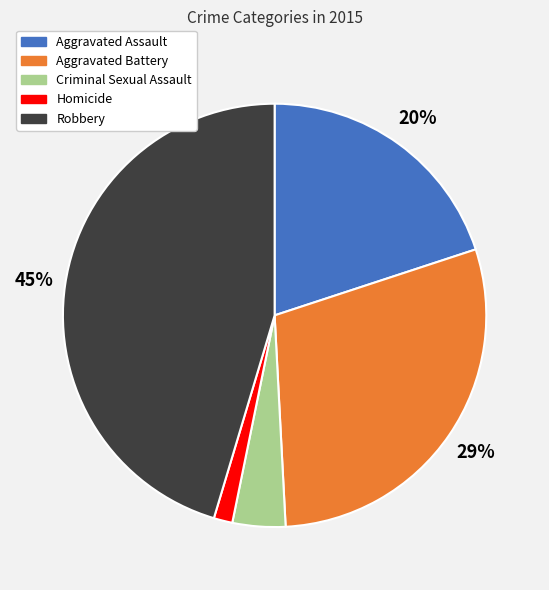

To the nearest percent, what portion does Aggravated Assault represent?

20%